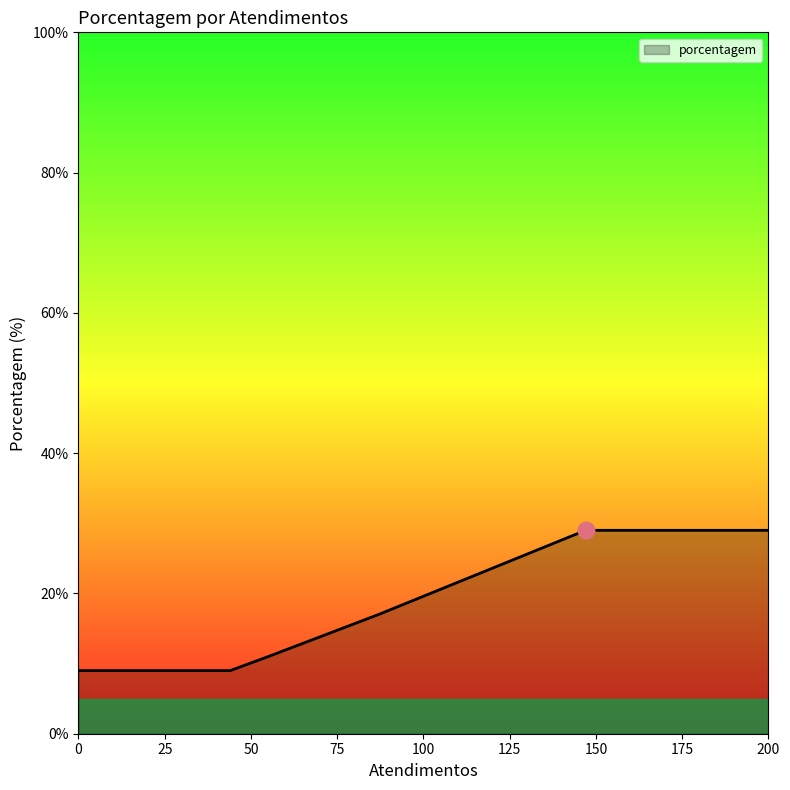

What is the greatest value displayed?

29